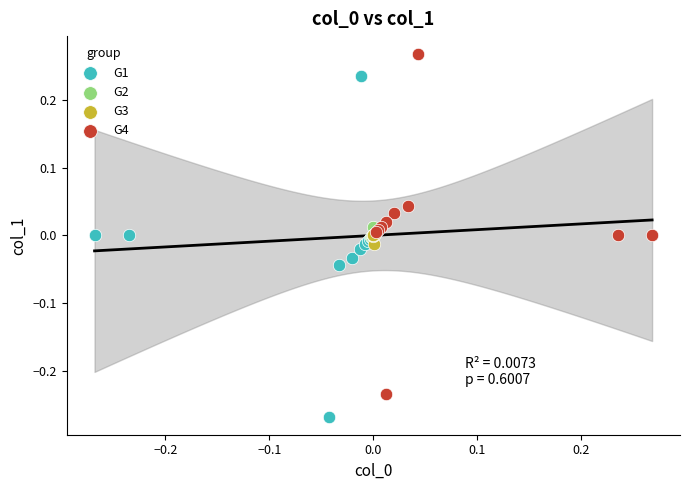

Which series contains the lowest Y value?

G1